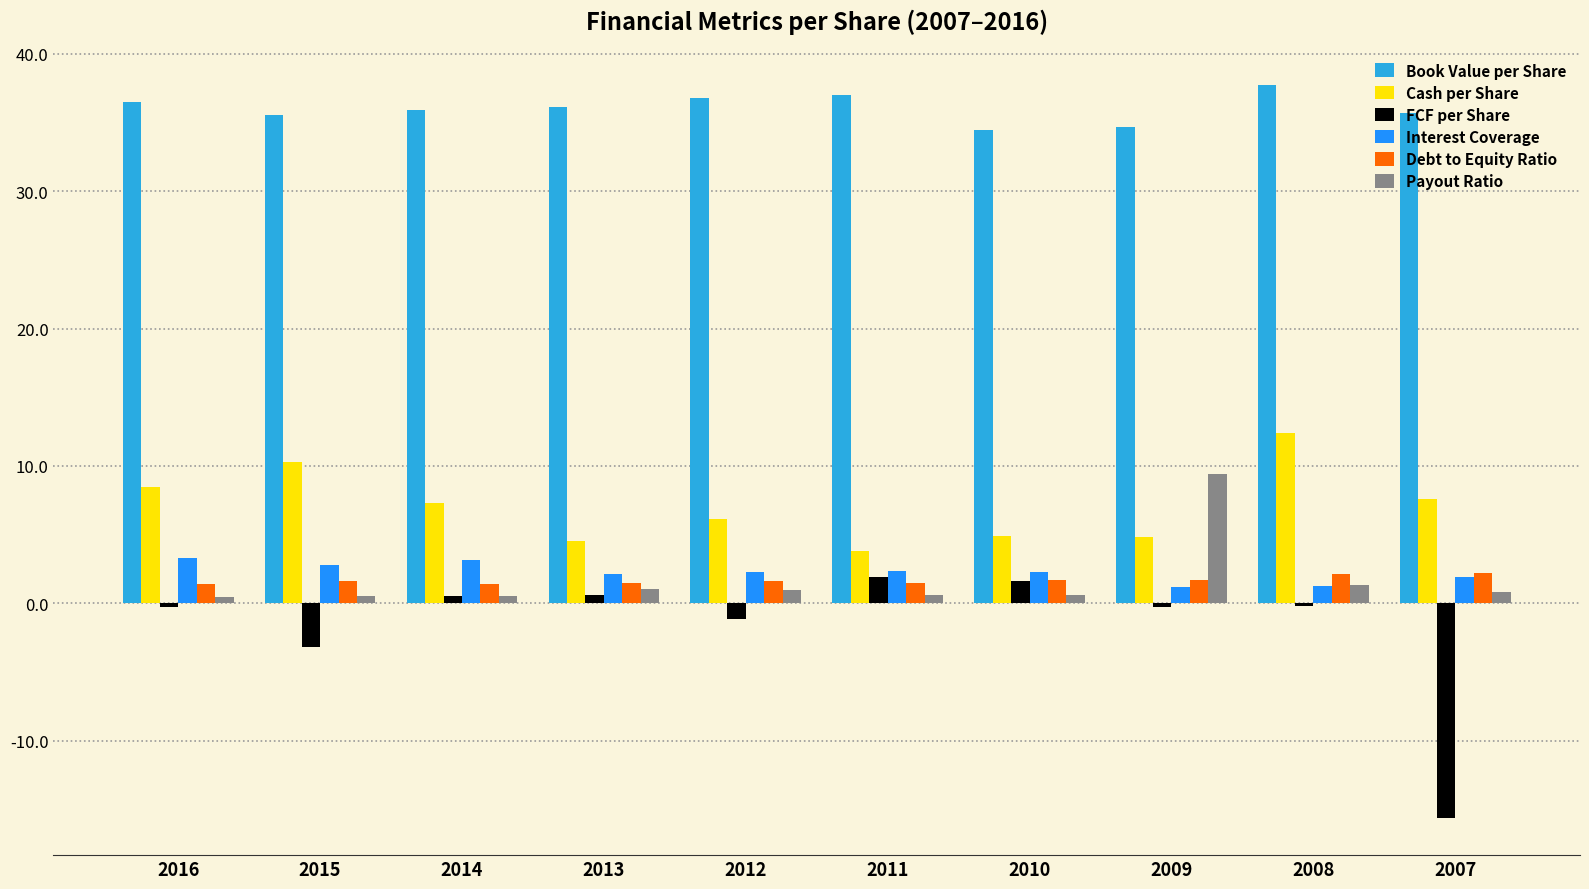

The Payout Ratio series shows 0.5 at 2016. True or false?

True